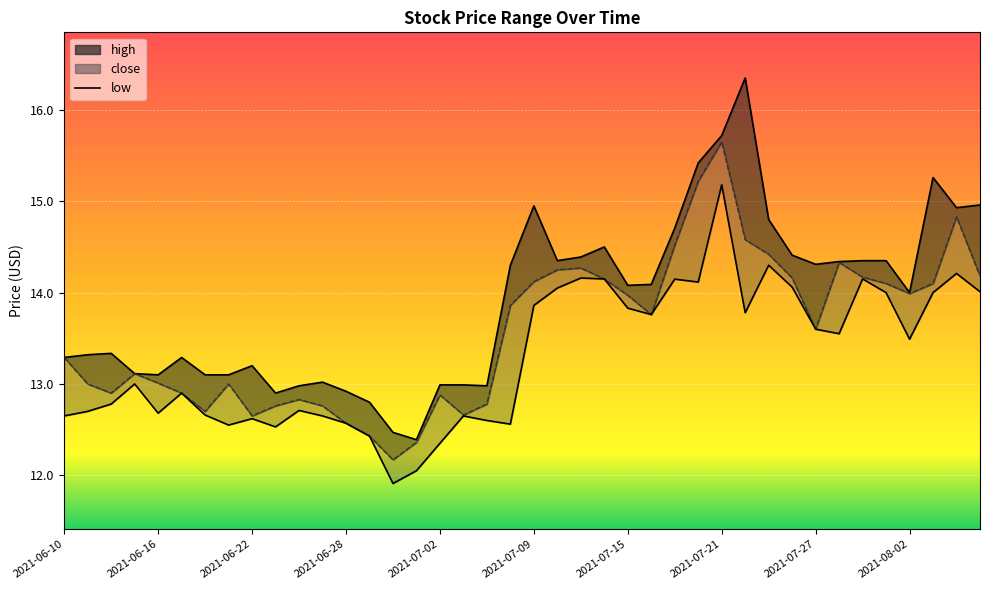

Where is the first local maximum for low?

2021-06-15